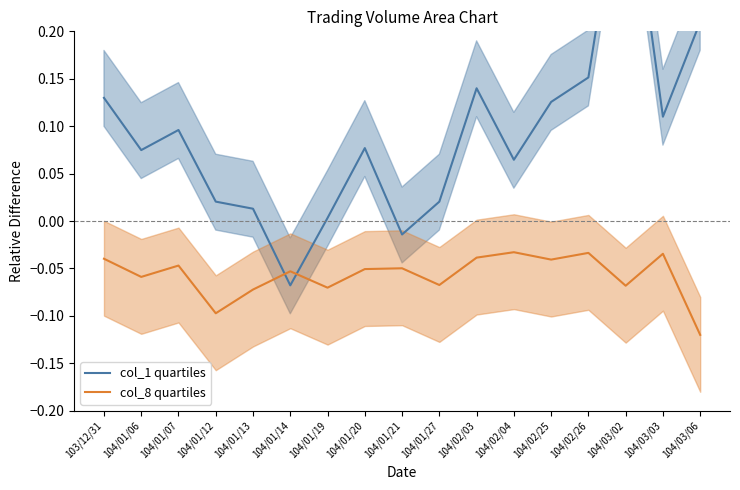

Rank the series at 103/12/31 from highest to lowest value.

col_1 quartiles, col_8 quartiles